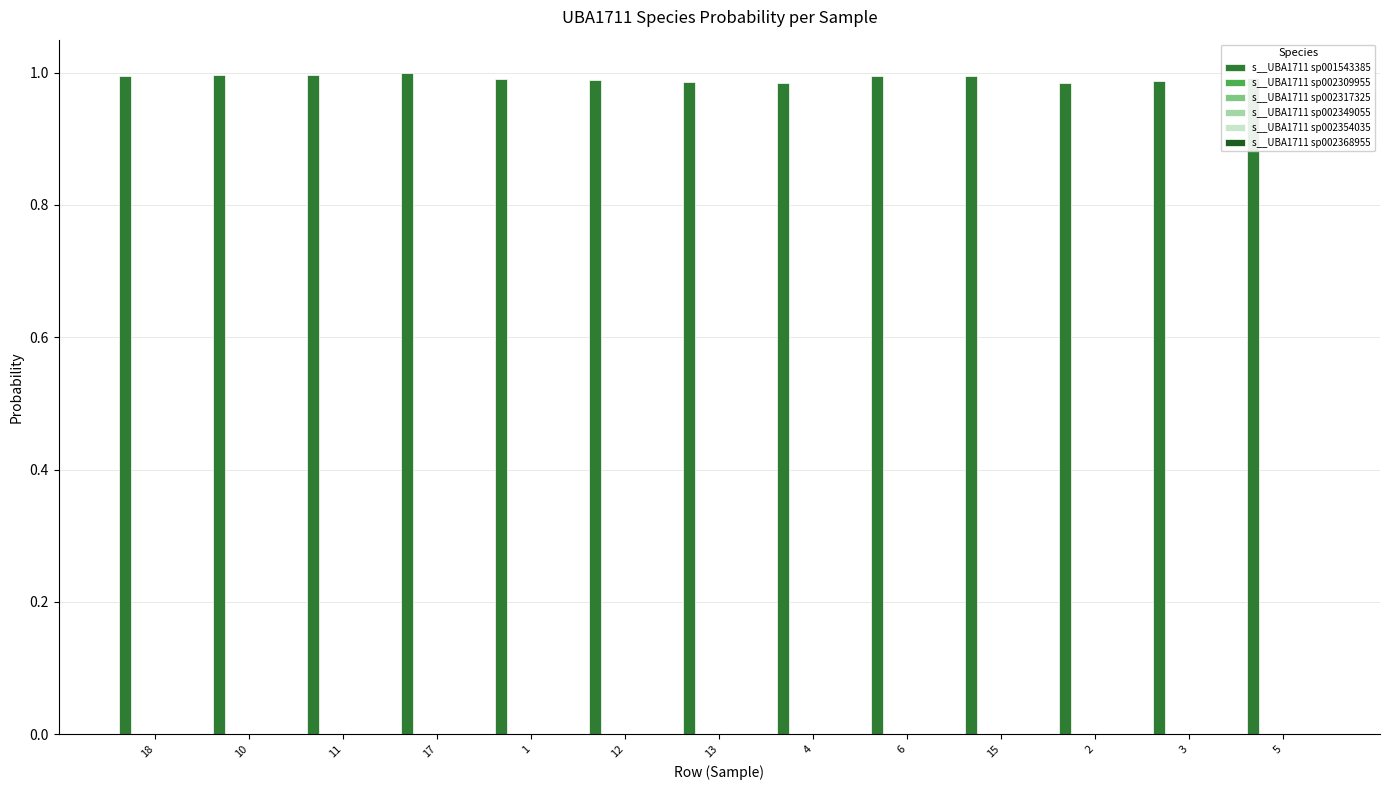

Is it true that s__UBA1711 sp001543385 equals 0.6 at 10?

False